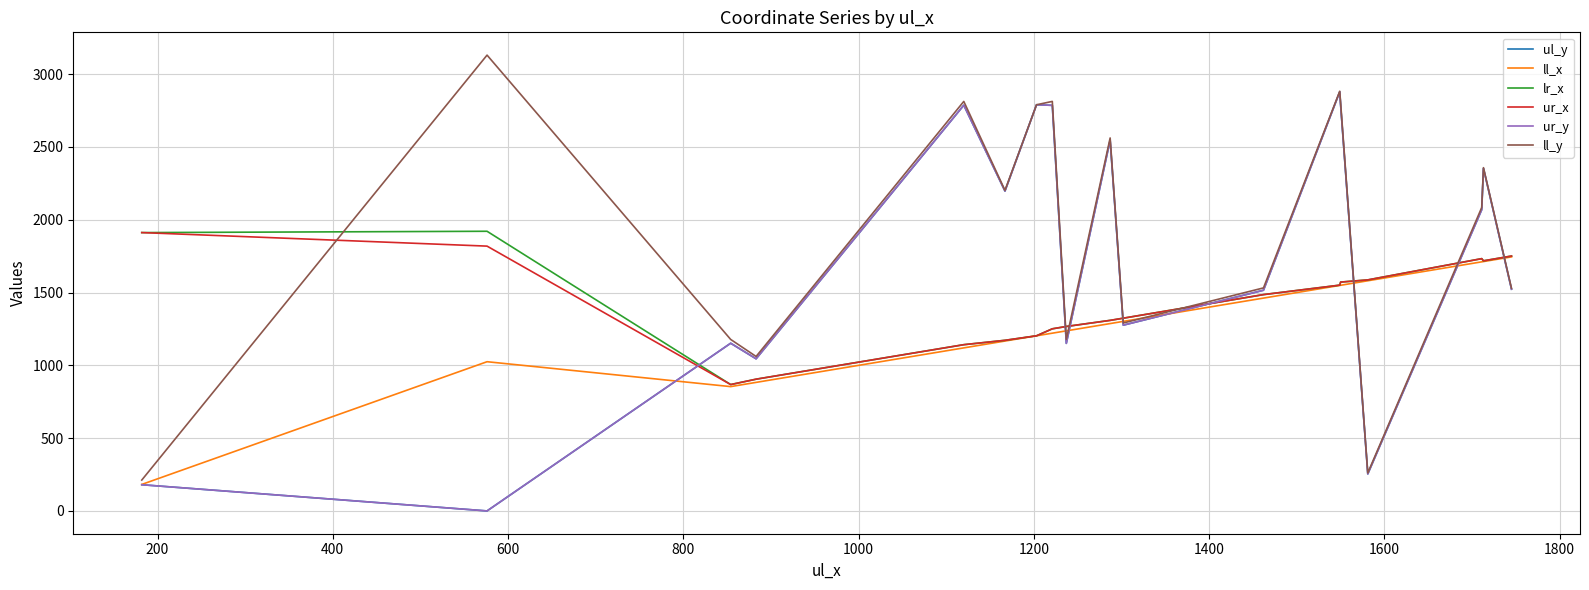

Does the chart have visible grid lines?

Yes